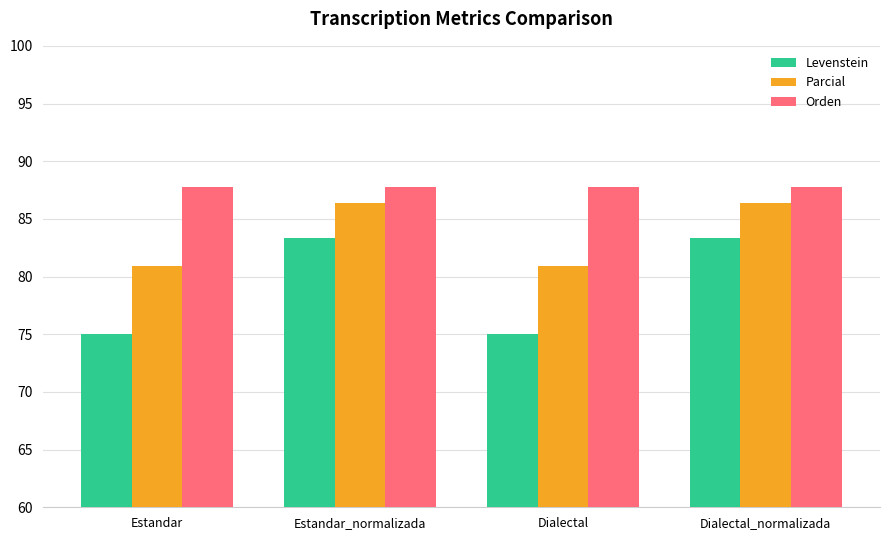

What is the maximum value shown in the chart?

87.8